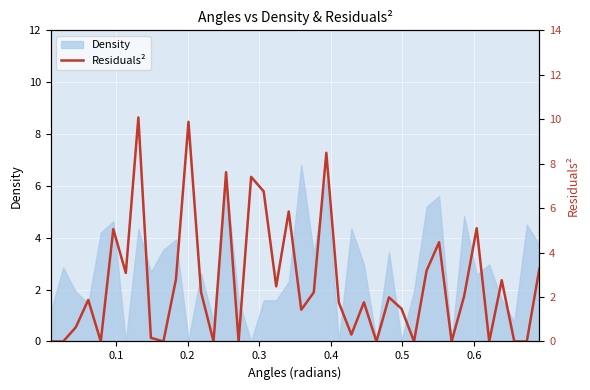

How many values exceed 1?

25